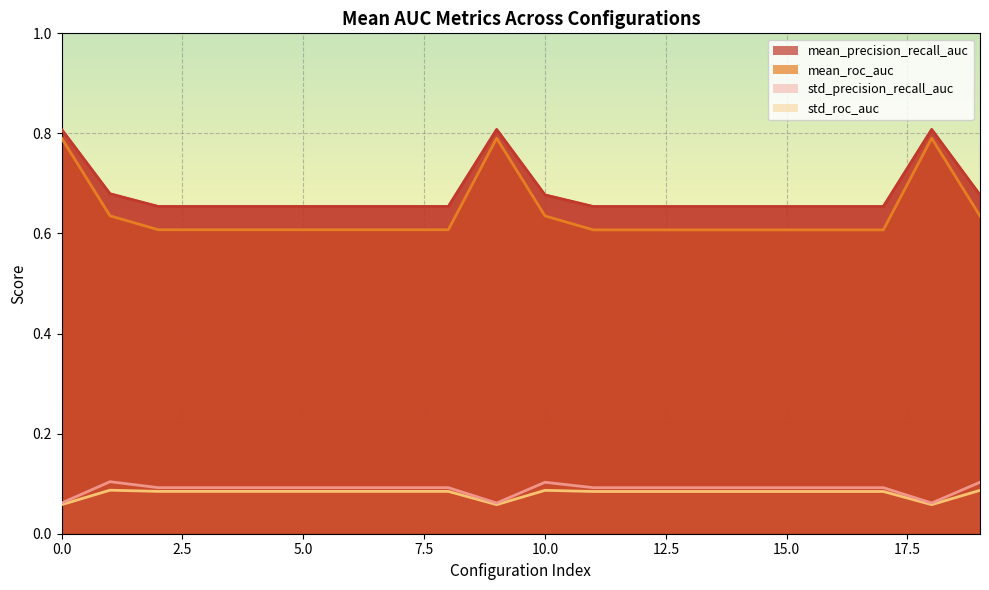

Reading left to right, list all the values displayed in this chart.

mean_precision_recall_auc: 0.8	0.7	0.7	0.7	0.7	0.7	0.7	0.7	0.7	0.8	0.7	0.7	0.7	0.7	0.7	0.7	0.7	0.7	0.8	0.7
mean_roc_auc: 0.8	0.6	0.6	0.6	0.6	0.6	0.6	0.6	0.6	0.8	0.6	0.6	0.6	0.6	0.6	0.6	0.6	0.6	0.8	0.6
std_precision_recall_auc: 0.1	0.1	0.1	0.1	0.1	0.1	0.1	0.1	0.1	0.1	0.1	0.1	0.1	0.1	0.1	0.1	0.1	0.1	0.1	0.1
std_roc_auc: 0.1	0.1	0.1	0.1	0.1	0.1	0.1	0.1	0.1	0.1	0.1	0.1	0.1	0.1	0.1	0.1	0.1	0.1	0.1	0.1